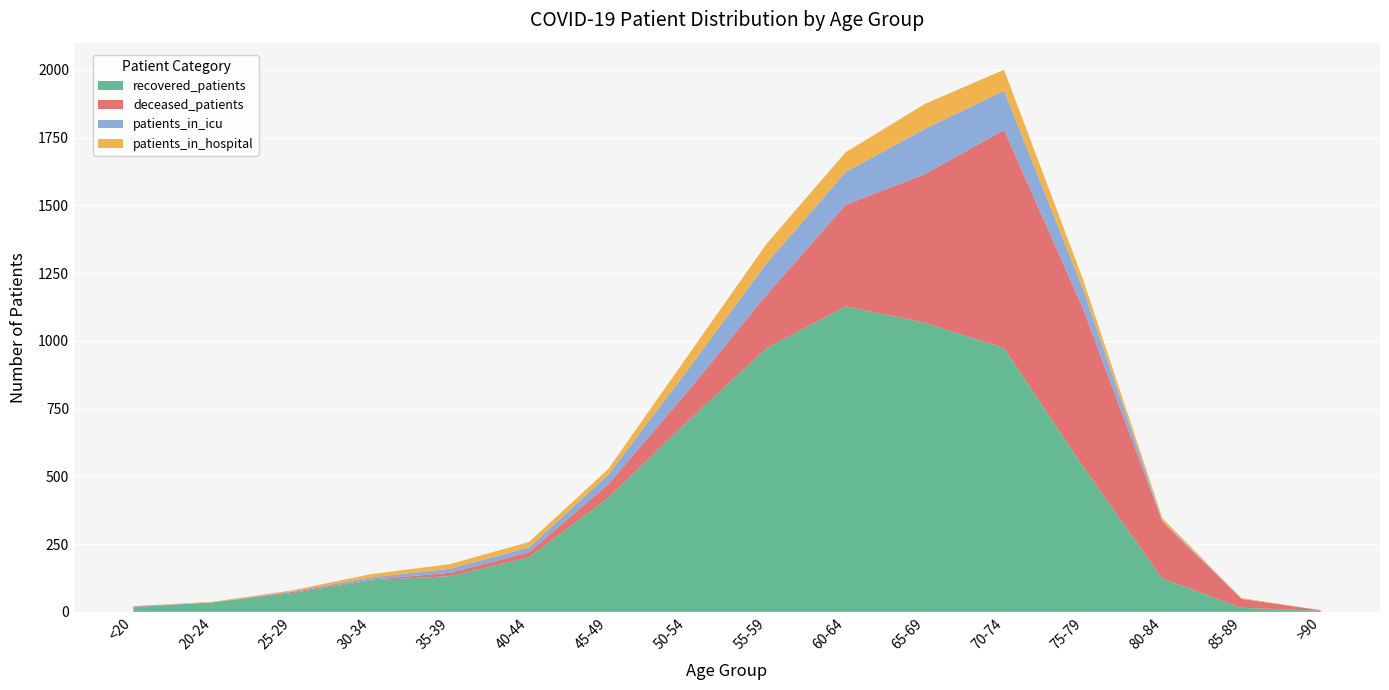

Reading left to right, extract all data points from this chart.

recovered_patients: 17	35	69	116	132	201	421	702	973	1127	1067	973	535	123	15	4
deceased_patients: 2	0	4	3	12	19	50	110	197	375	548	805	583	210	33	2
patients_in_icu: 2	0	3	8	15	18	35	79	116	121	167	145	72	4	0	0
patients_in_hospital: 0	2	3	12	17	20	21	52	72	73	92	77	35	9	3	0